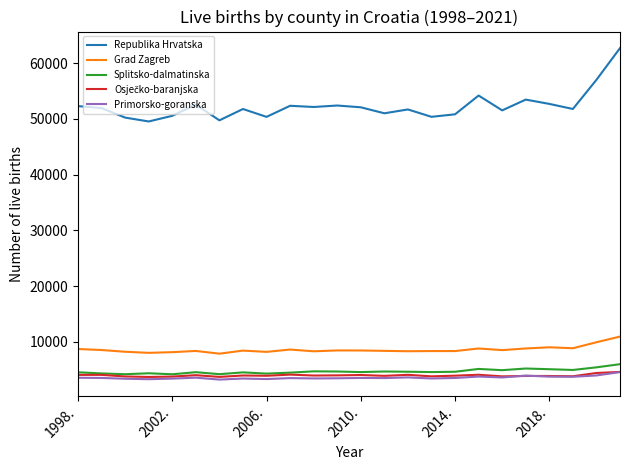

Which series has the largest total across all categories?

Republika Hrvatska